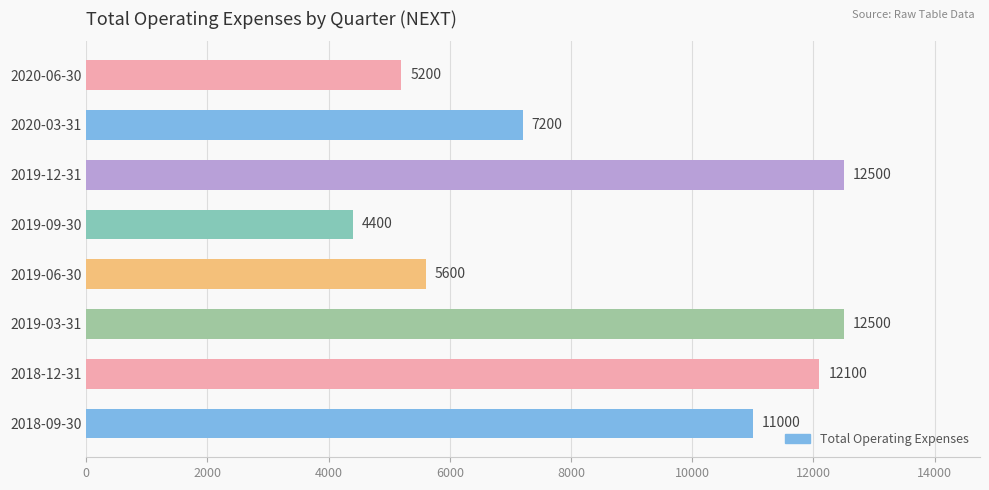

What is the minimum value shown in the chart?

4400